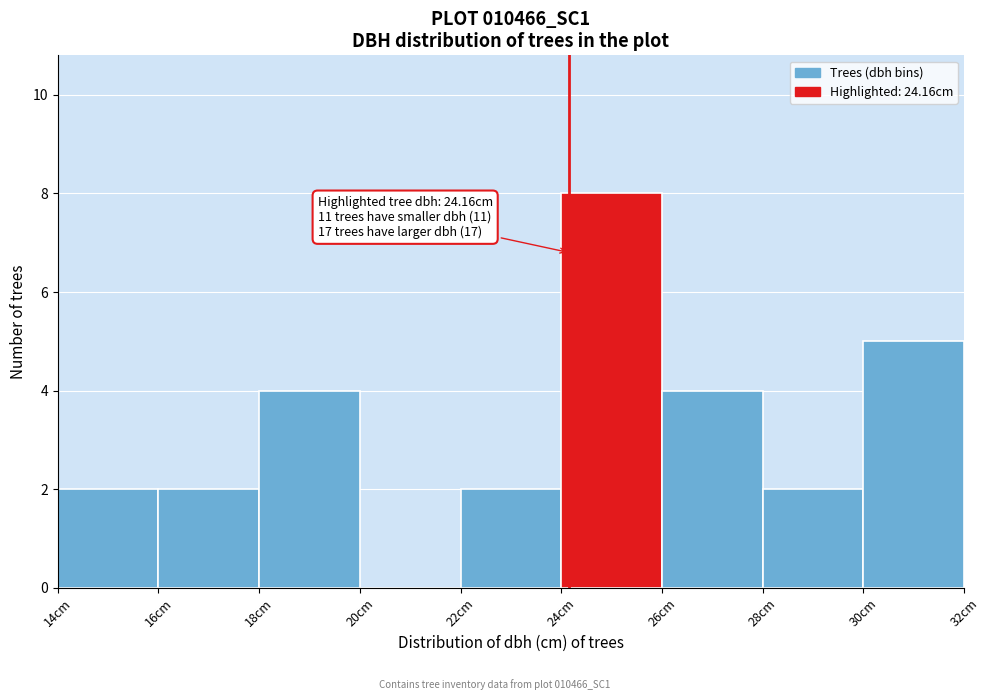

Which range on the x-axis has the tallest bar?

24 to 26